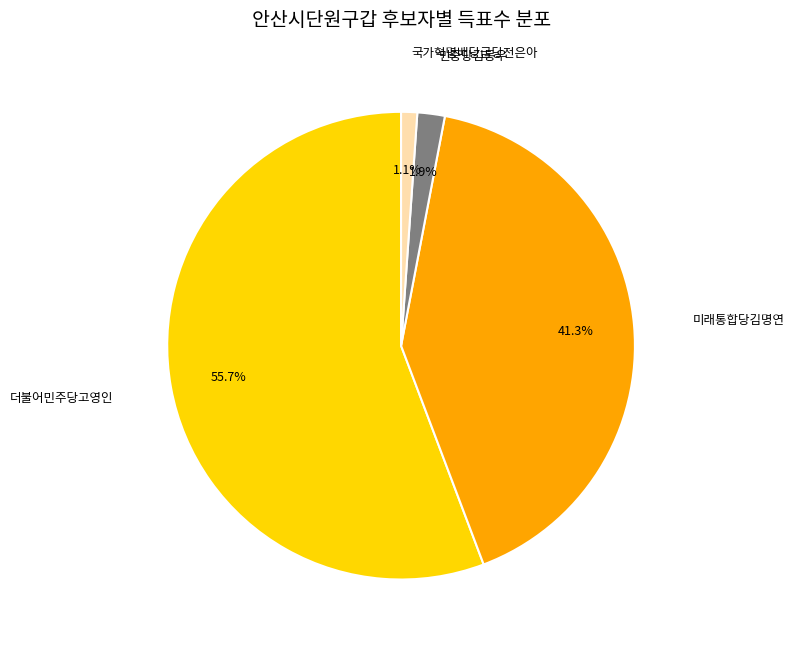

Which has a higher value, 미래통합당김명연 or 국가혁명배당금당전은아?

미래통합당김명연